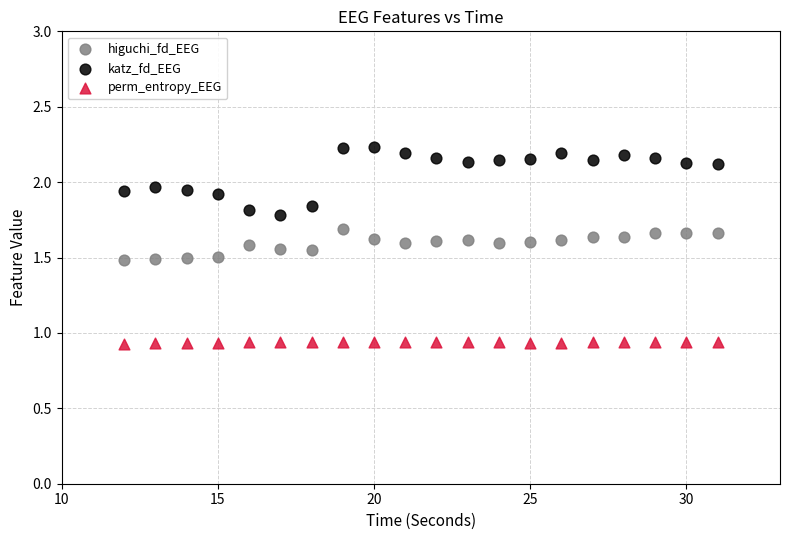

Which series has the largest Y range (max minus min)?

katz_fd_EEG